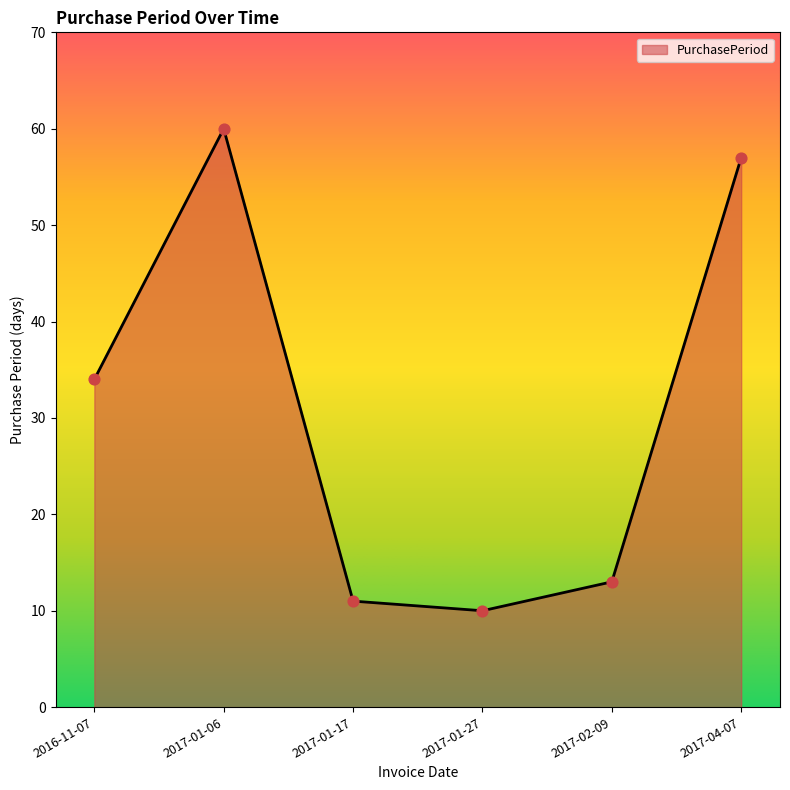

Which has a higher value, 2017-01-27 or 2016-11-07?

2016-11-07